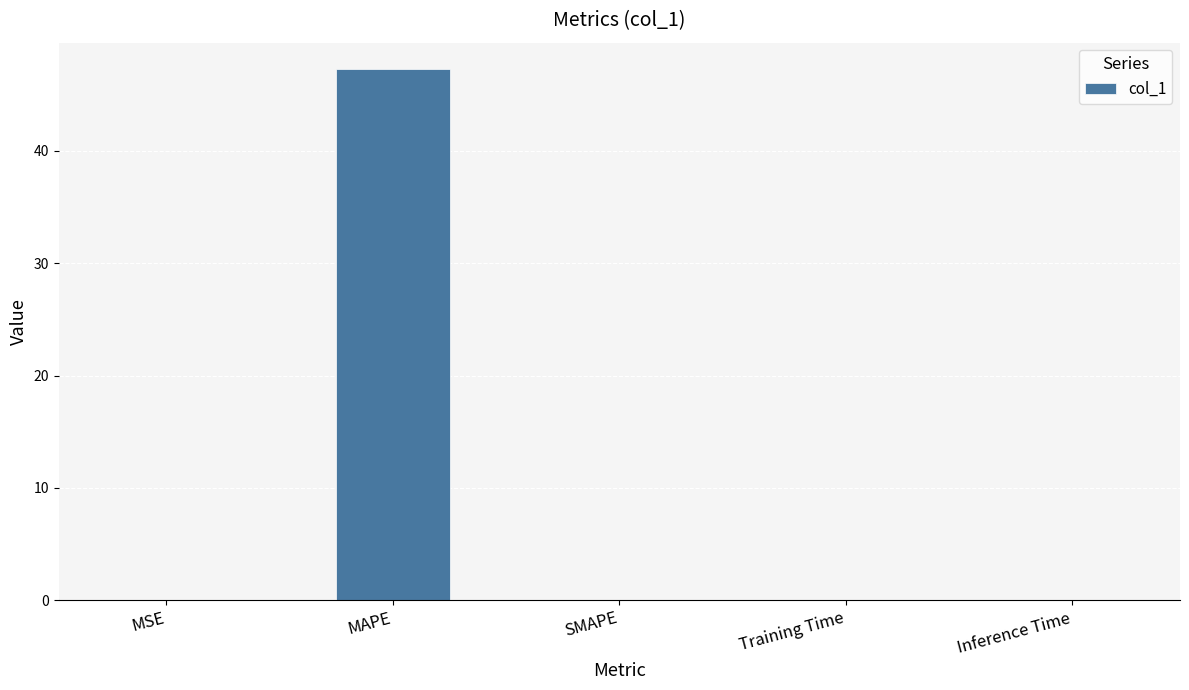

Between MAPE and MSE, which is larger?

MAPE